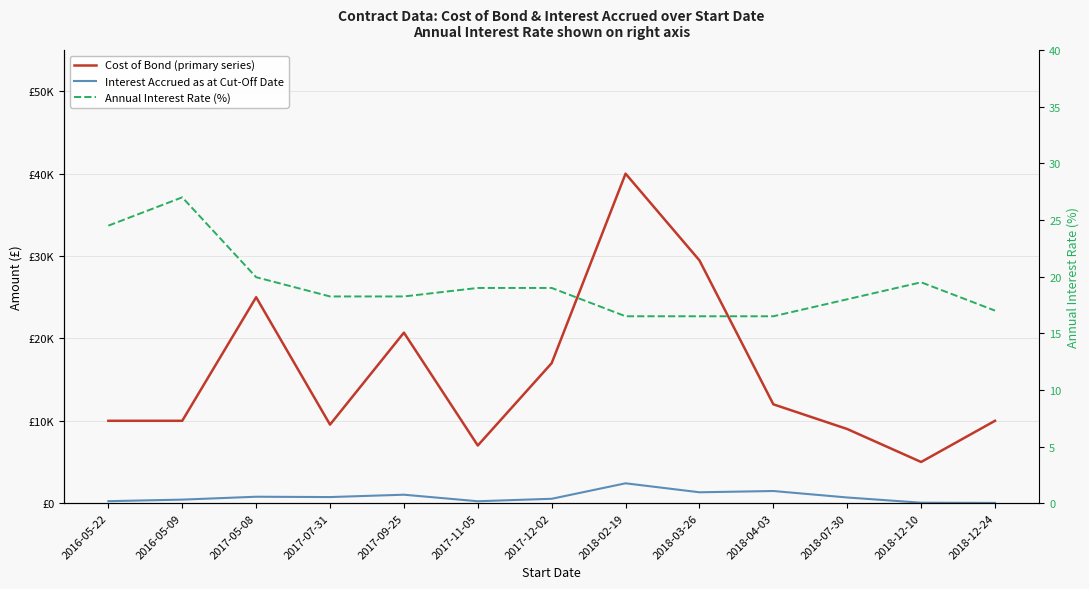

True or false: Interest Accrued as at Cut-Off Date has a value of 1475.5 at 2018-04-03.

True